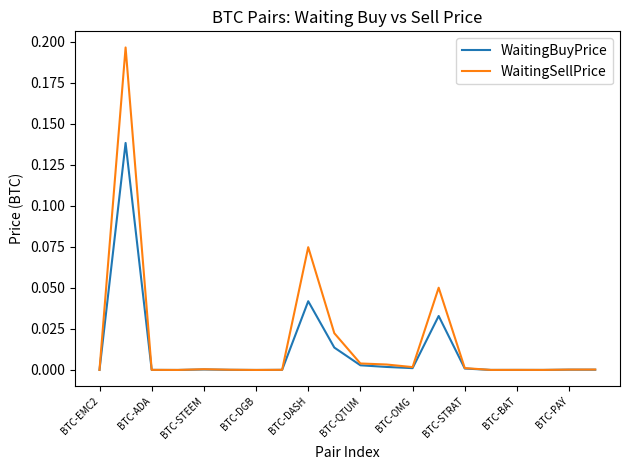

Which series has the largest range (max minus min)?

WaitingSellPrice